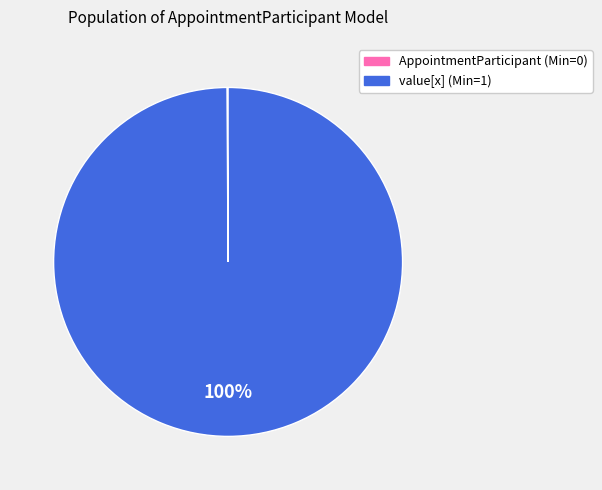

Is there any slice that represents more than half of the pie?

Yes